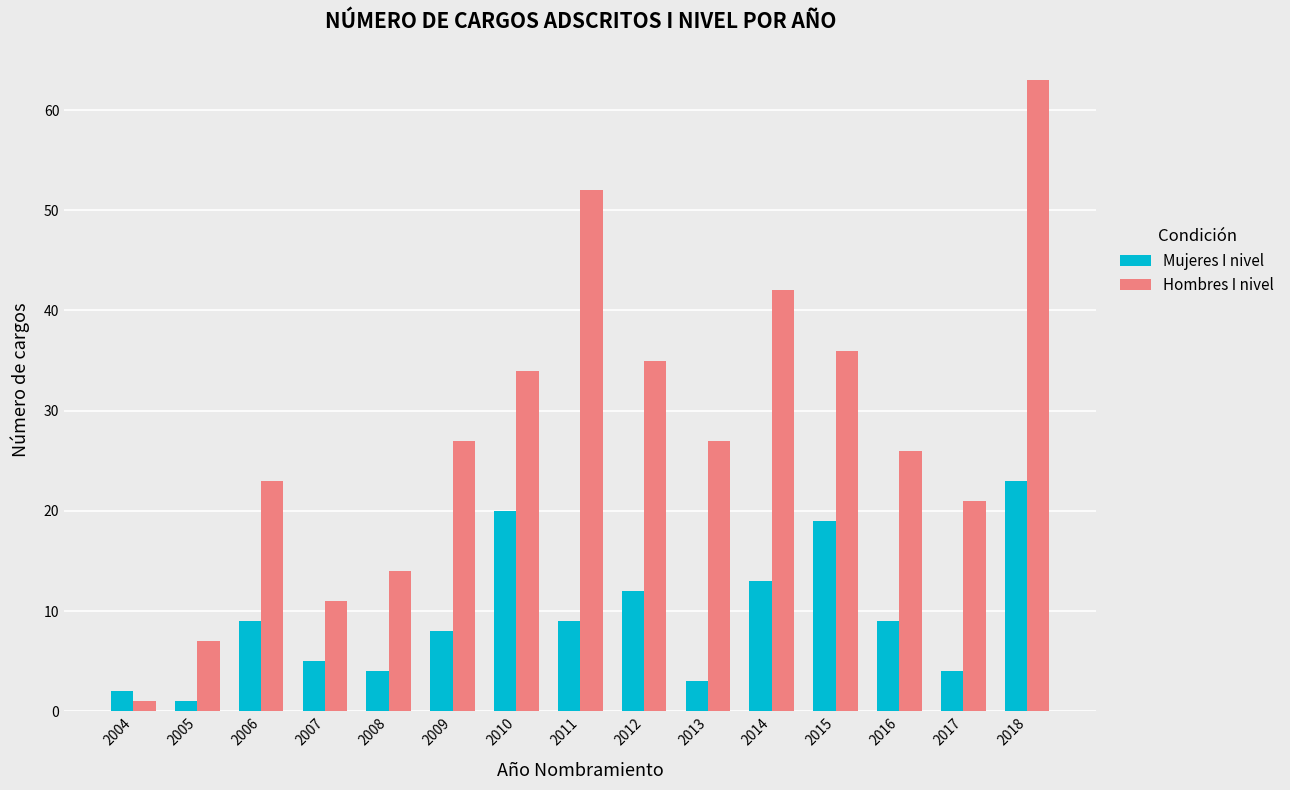

Is it true that Hombres I nivel equals 28 at 2017?

False